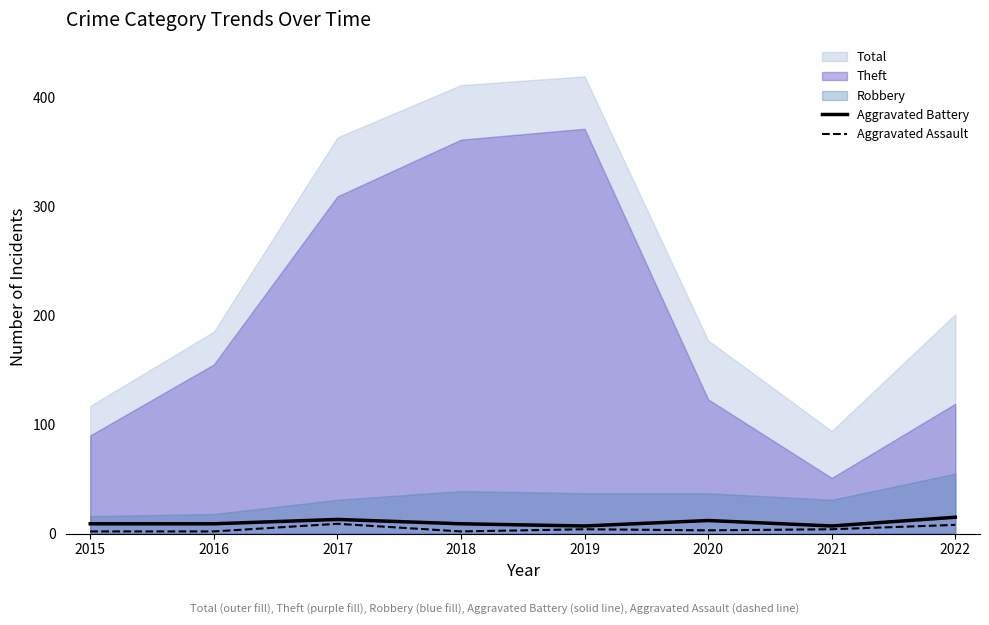

How many categories are shown in the chart?

8